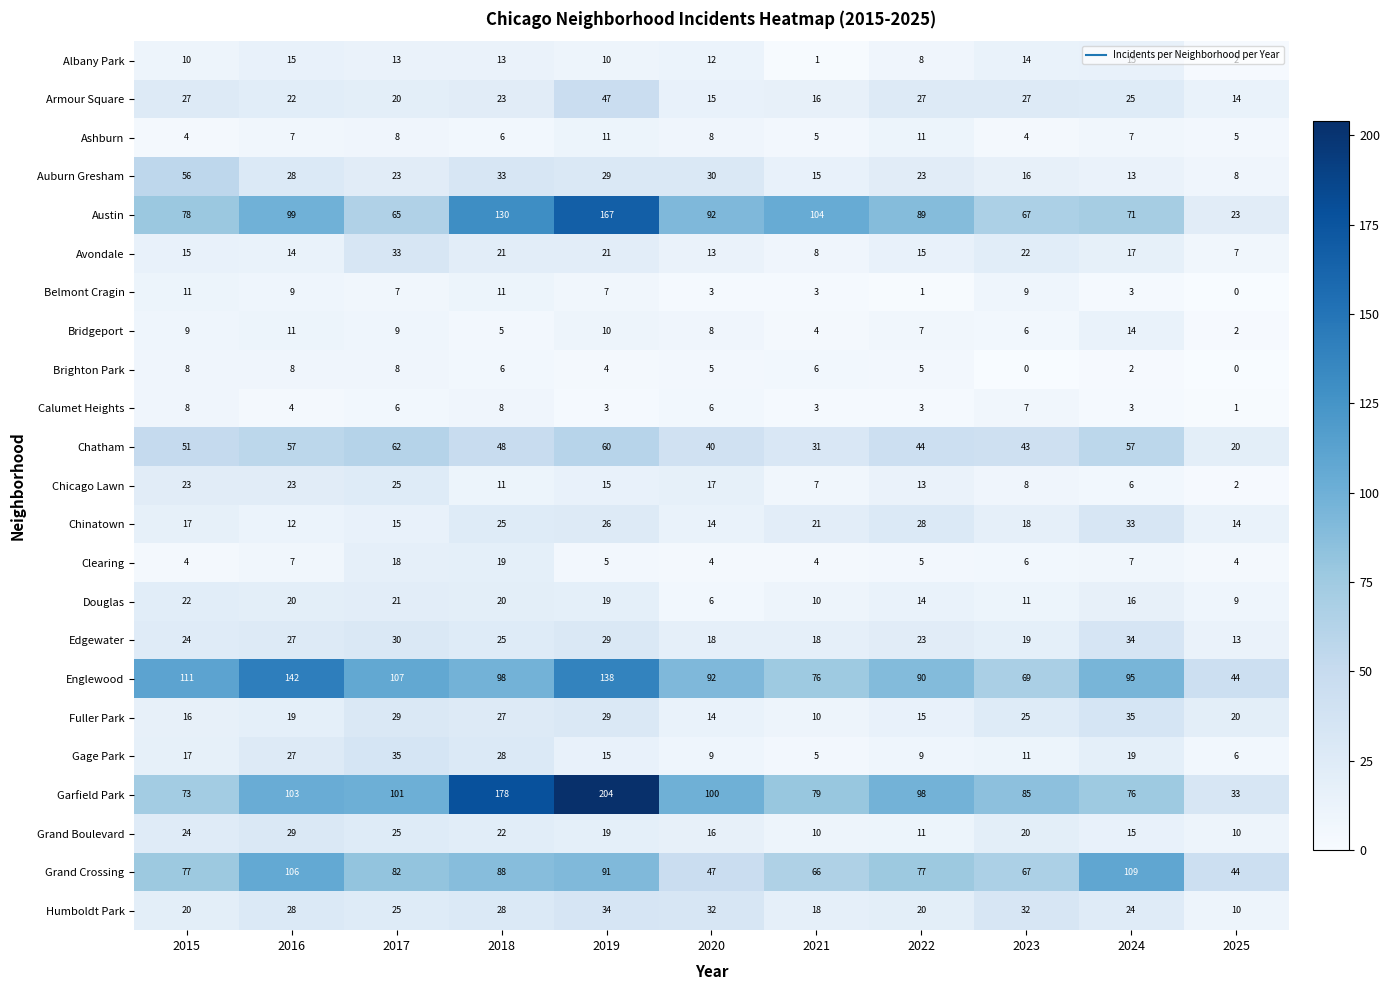

Which category has the highest value across all series?

2019